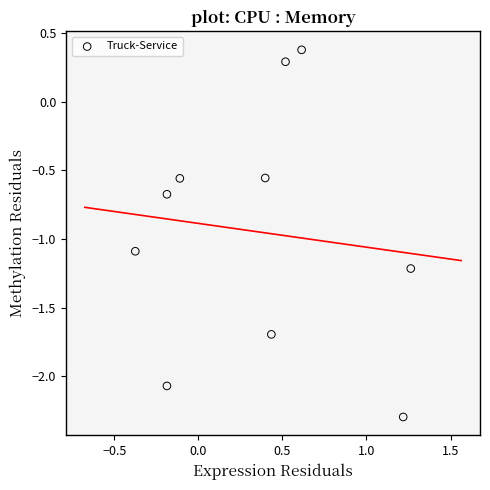

What is the average X value?

0.4